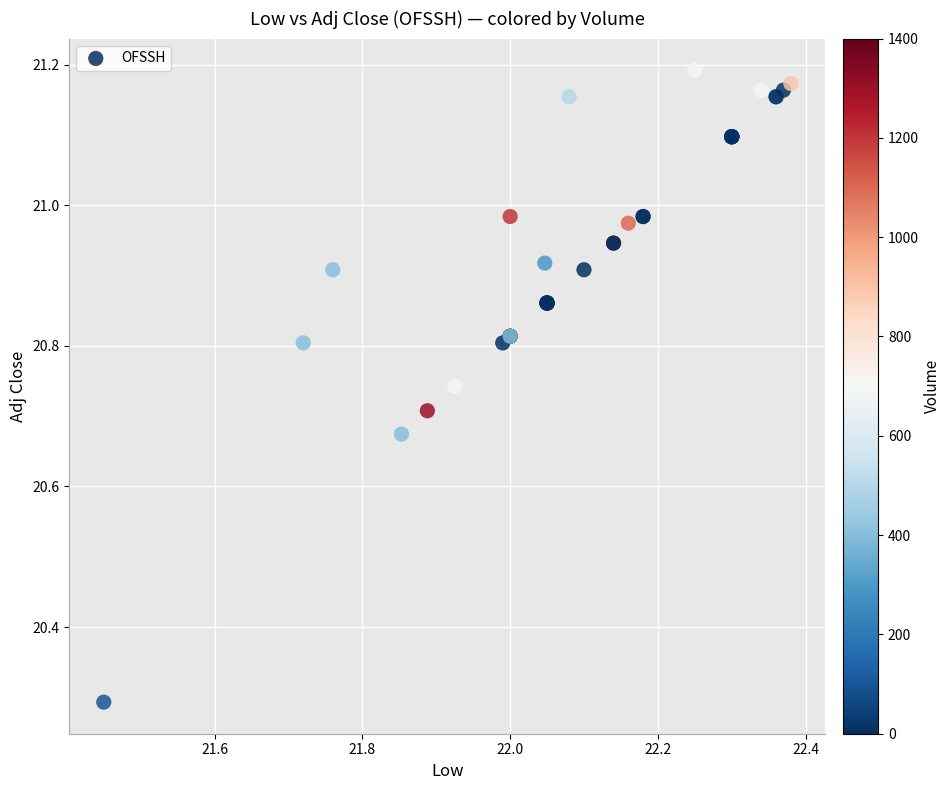

What Y value in the scatter plot is closest to 20?

20.3